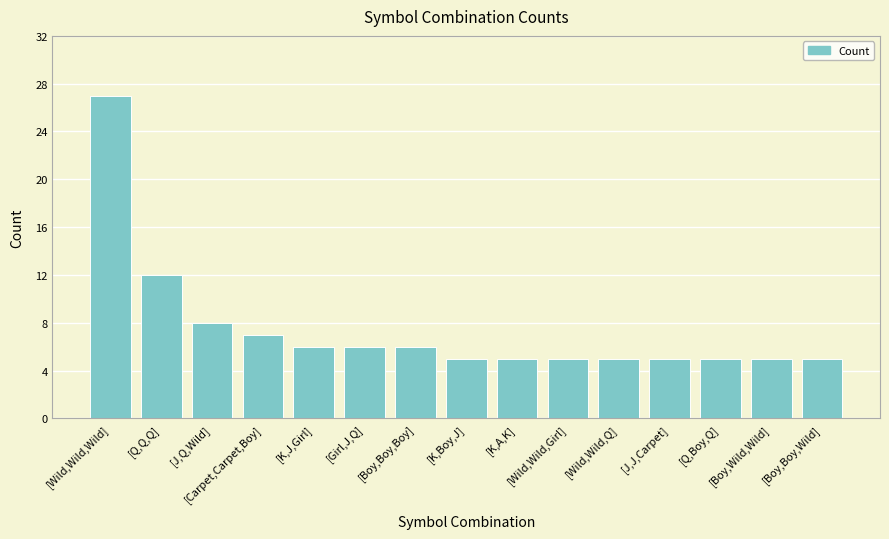

True or false: the data shows 6 at [Girl,J,Q].

True